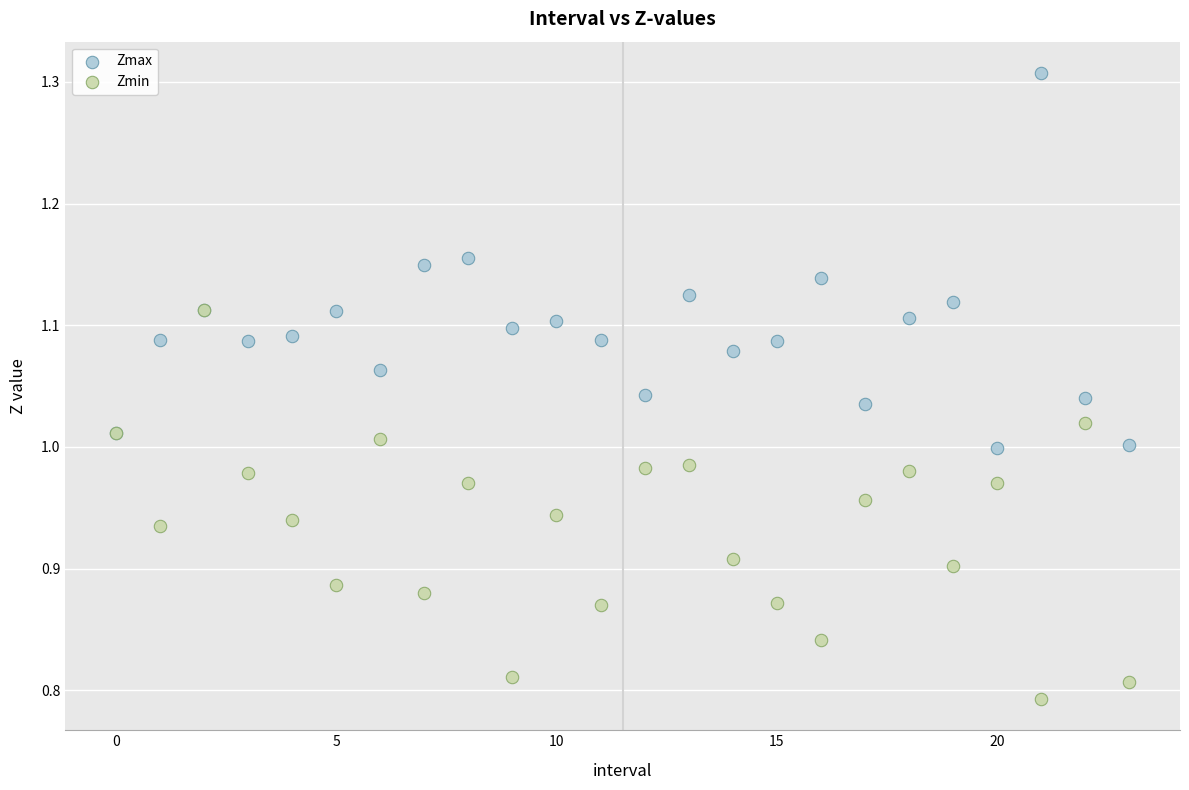

What are all the series names shown in the legend?

Zmax, Zmin